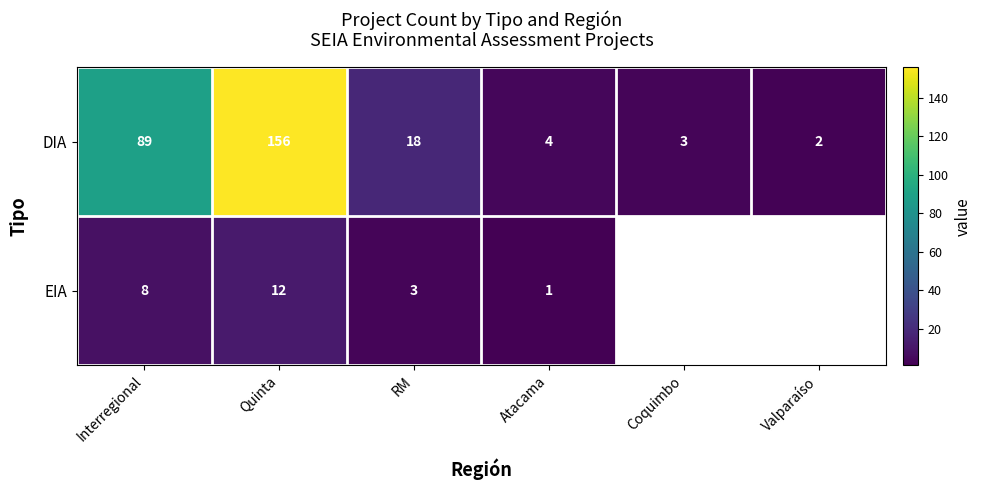

What is the total value across all series at Interregional?

97